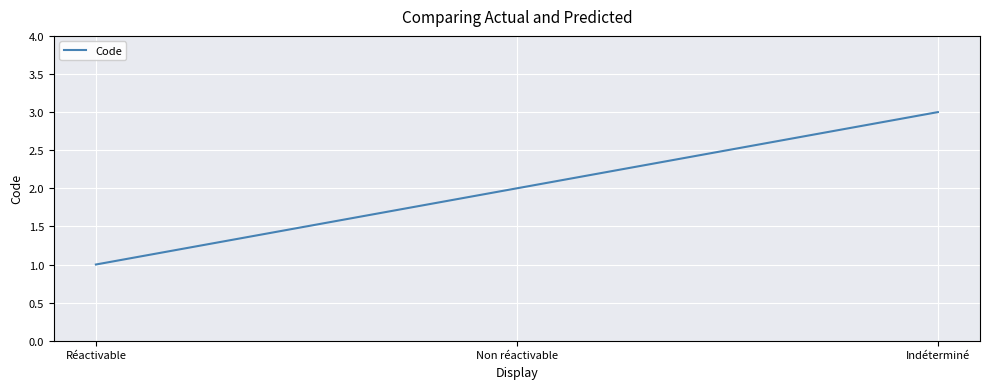

What is the change in value from Non réactivable to Indéterminé?

+1